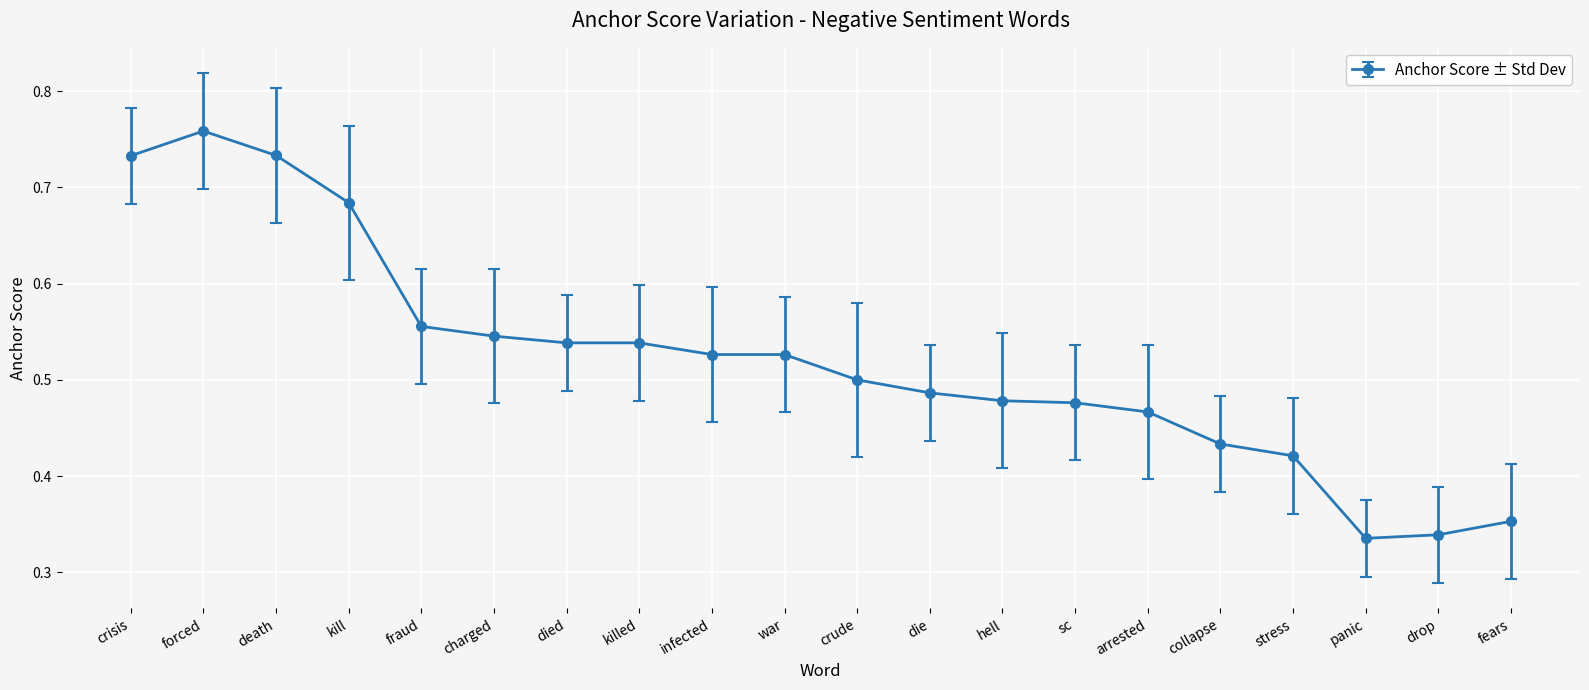

Which has a higher value, collapse or killed?

killed